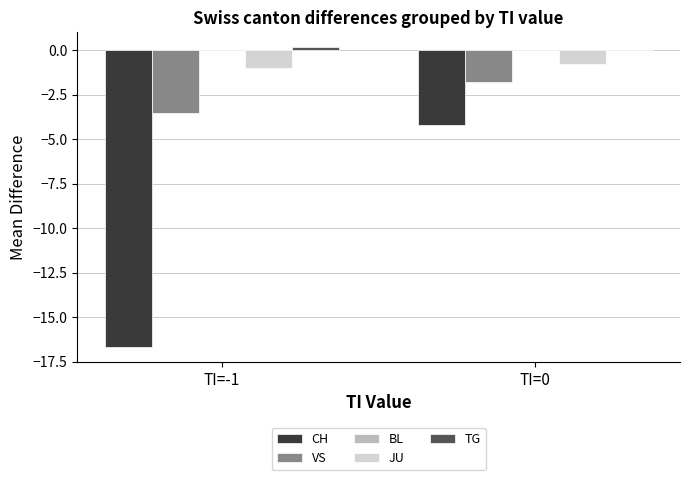

What is the total value across all series at TI=-1?

-21.0